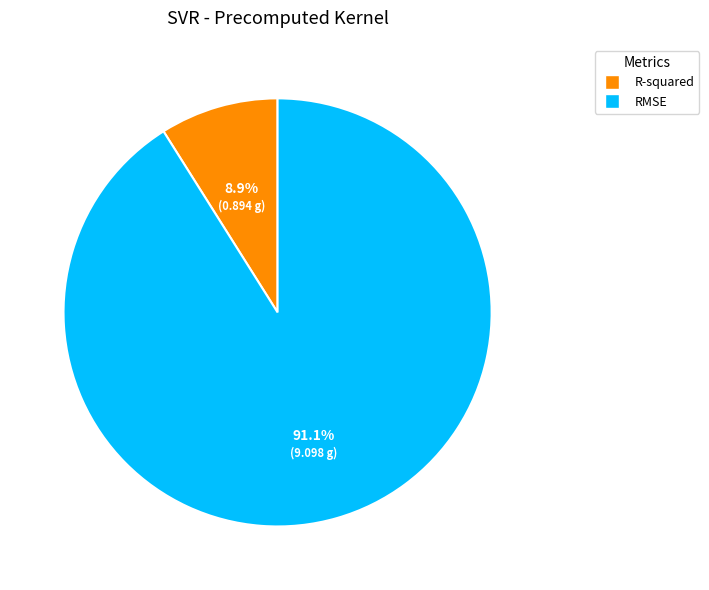

Do R-squared and RMSE together represent more than half of the pie?

Yes